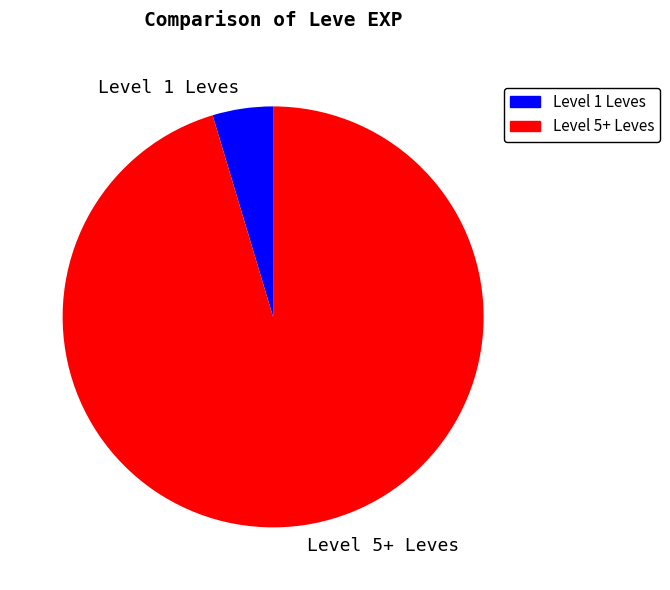

How many segments does this pie chart have?

2